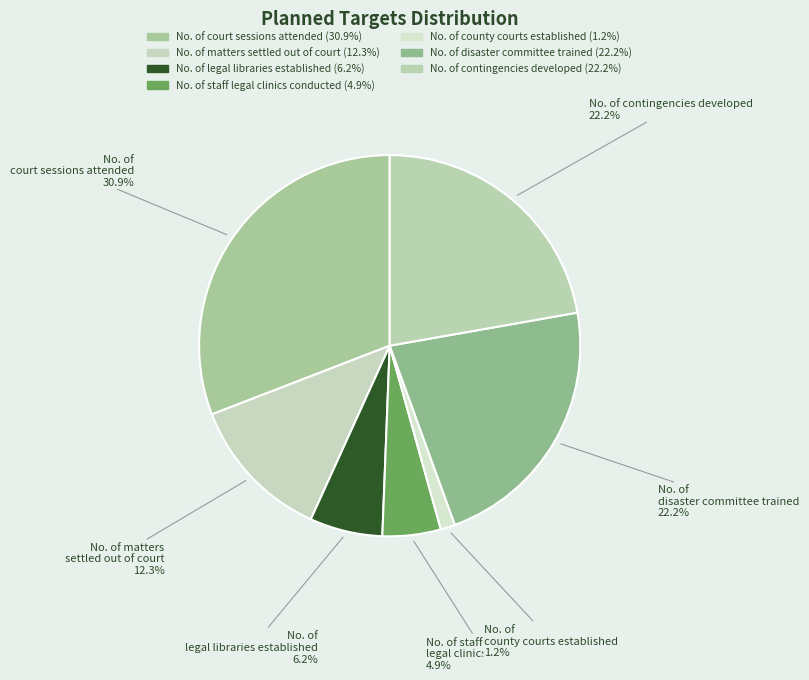

Which has a higher value, No. of legal libraries established or No. of disaster committee trained?

No. of disaster committee trained